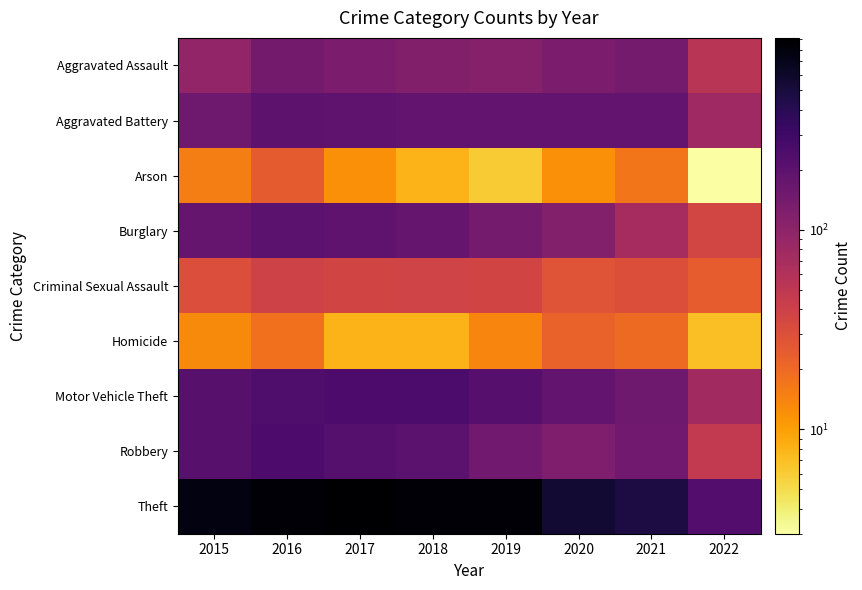

What is the smallest value displayed?

3